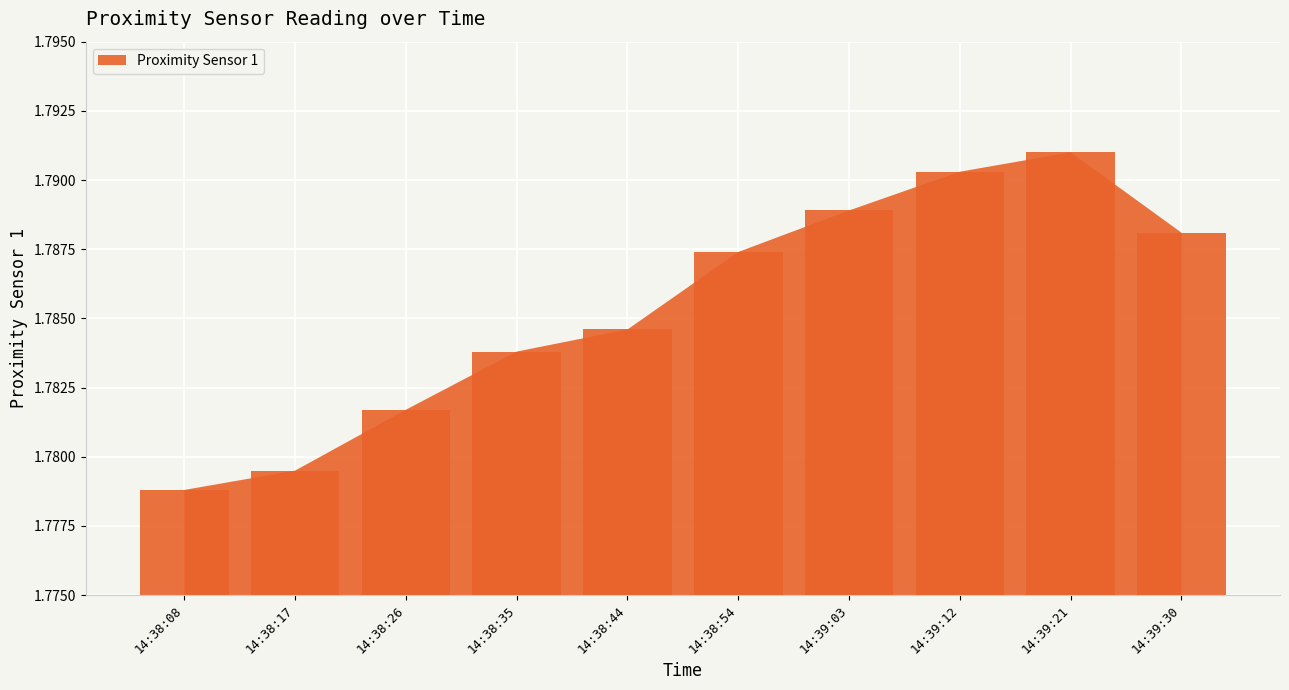

Count the values in the range 1 to 2.

10